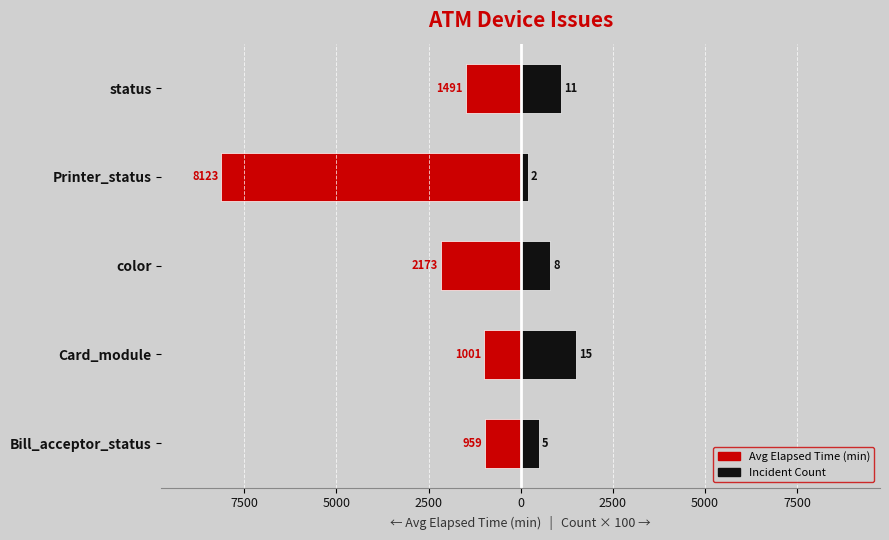

What is the average value of the Avg Elapsed Time series?

-2749